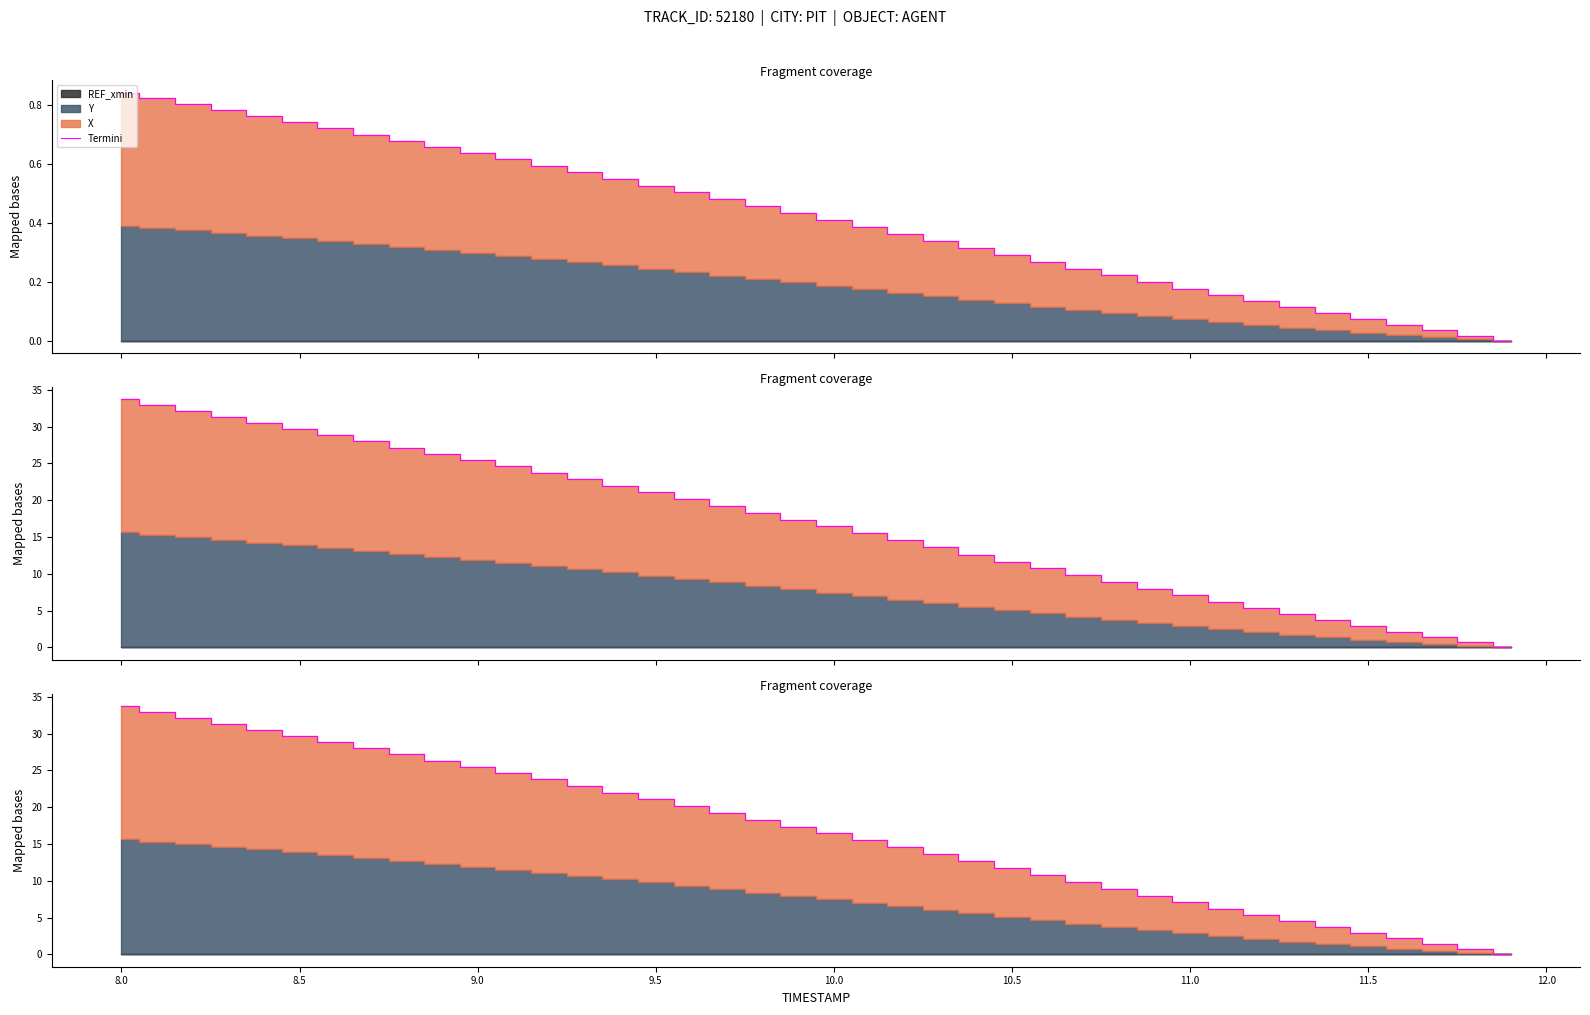

Reading left to right, transcribe all the data shown in this chart.

33.7	32.9	32.1	31.3	30.5	29.6	28.8	28.0	27.2	26.3	25.5	24.6	23.8	22.9	22.0	21.1	20.1	19.2	18.3	17.4	16.4	15.5	14.5	13.6	12.6	11.7	10.7	9.8	8.9	8.0	7.1	6.2	5.3	4.5	3.7	2.9	2.1	1.4	0.7	0.0